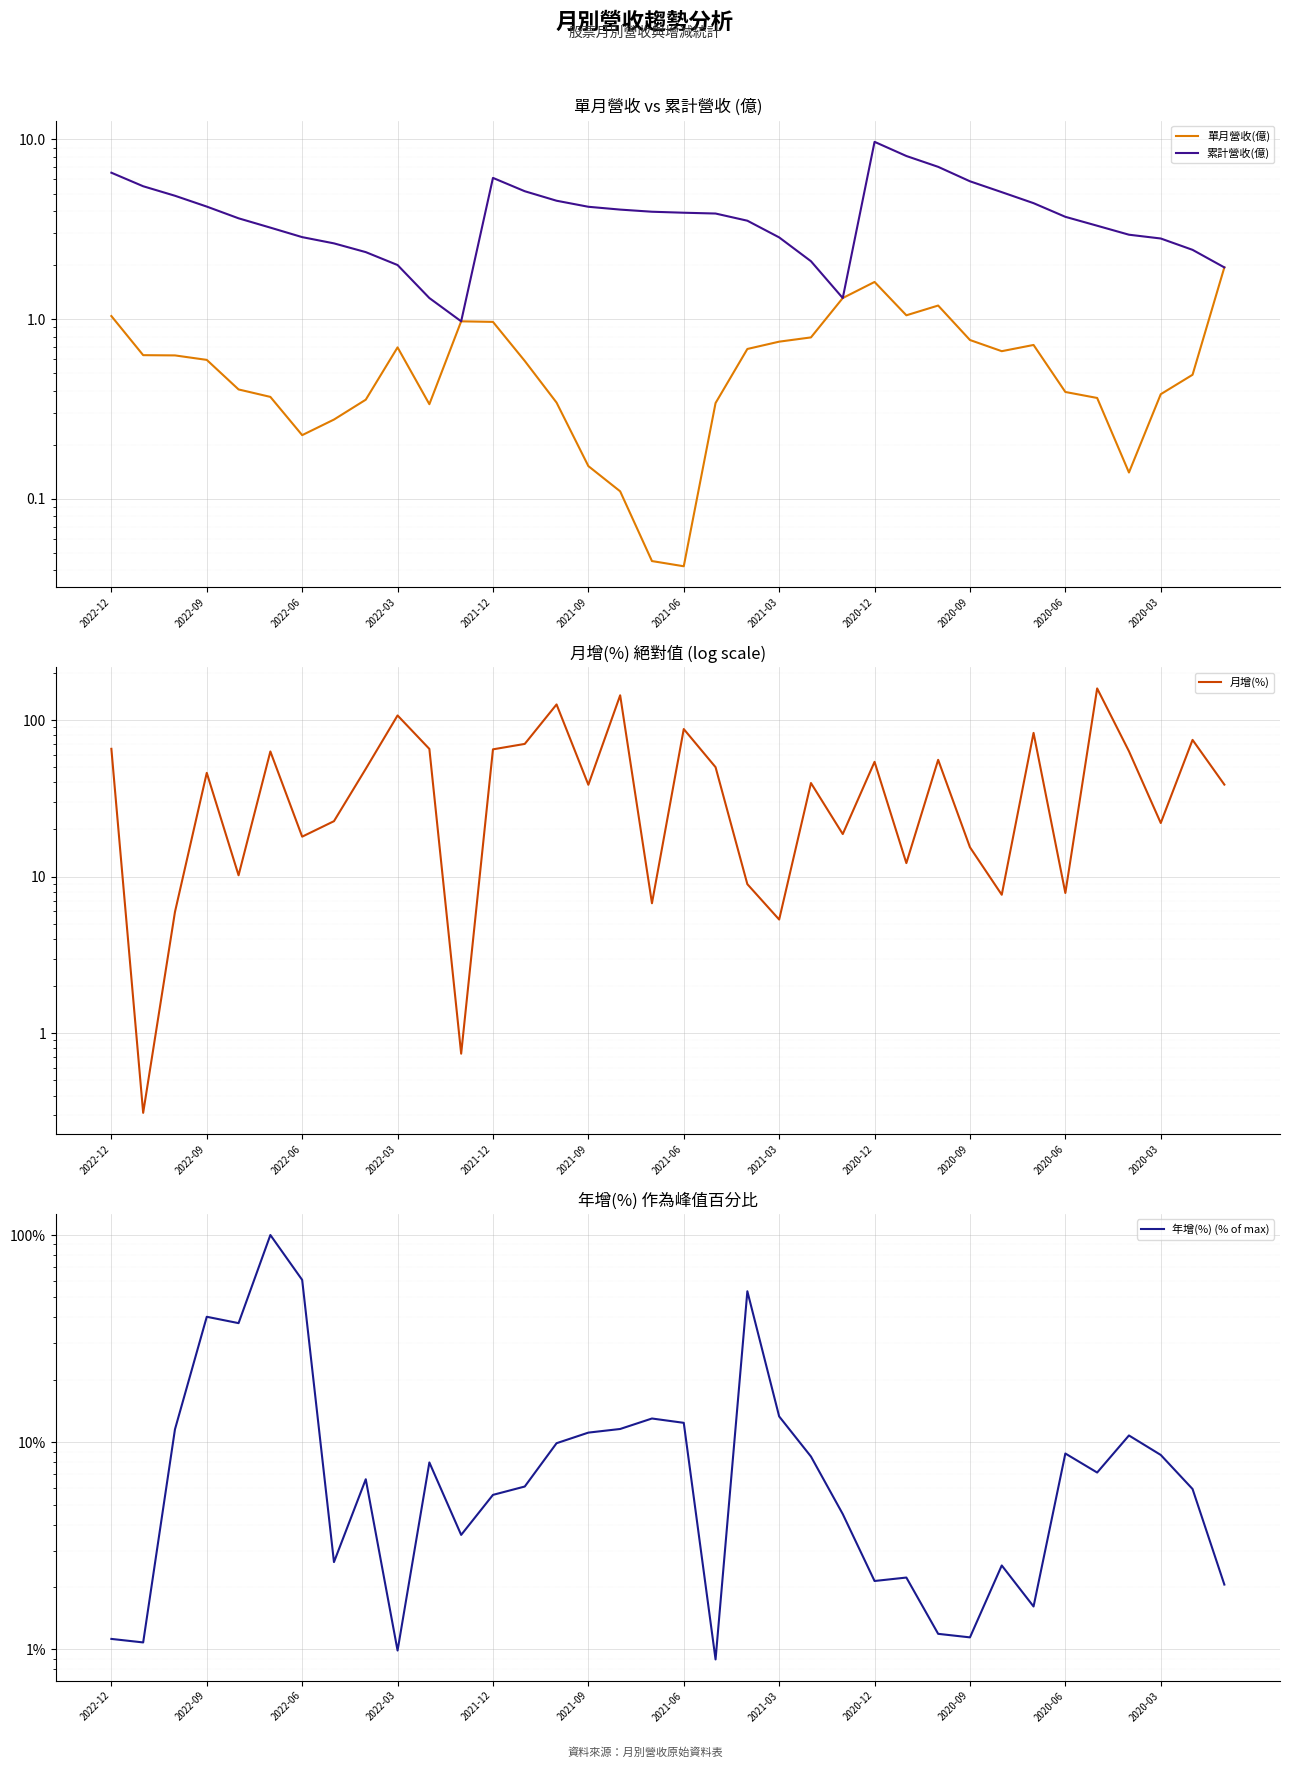

How many intersections are there between 單月營收(億) and 年增(%) (% of max)?

2